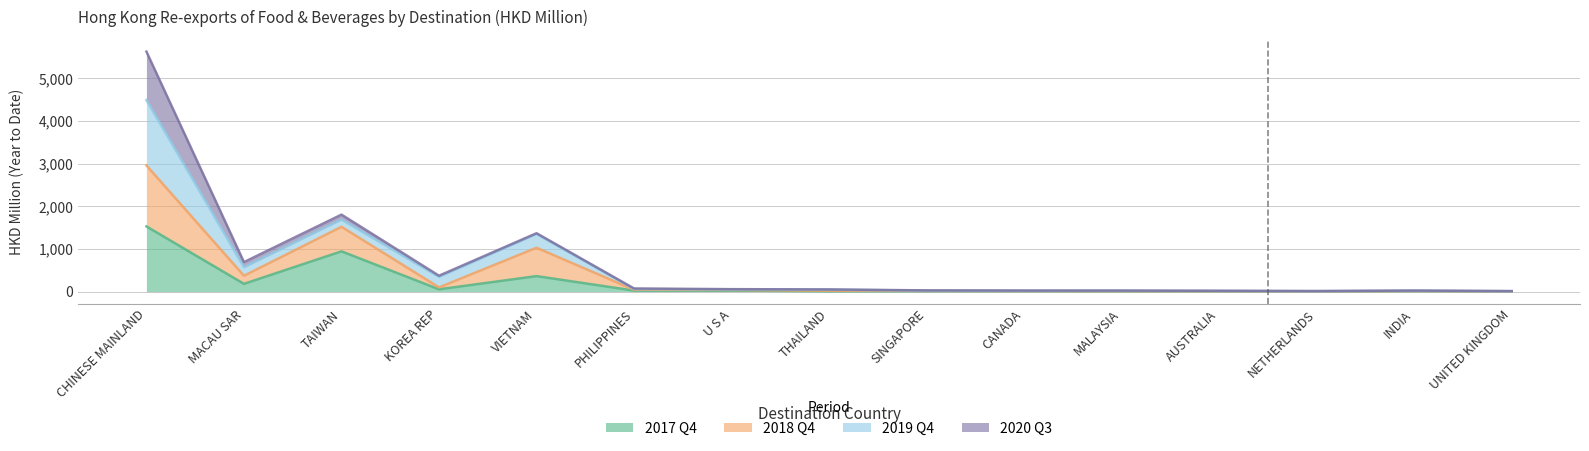

How many distinct data groups are displayed?

4